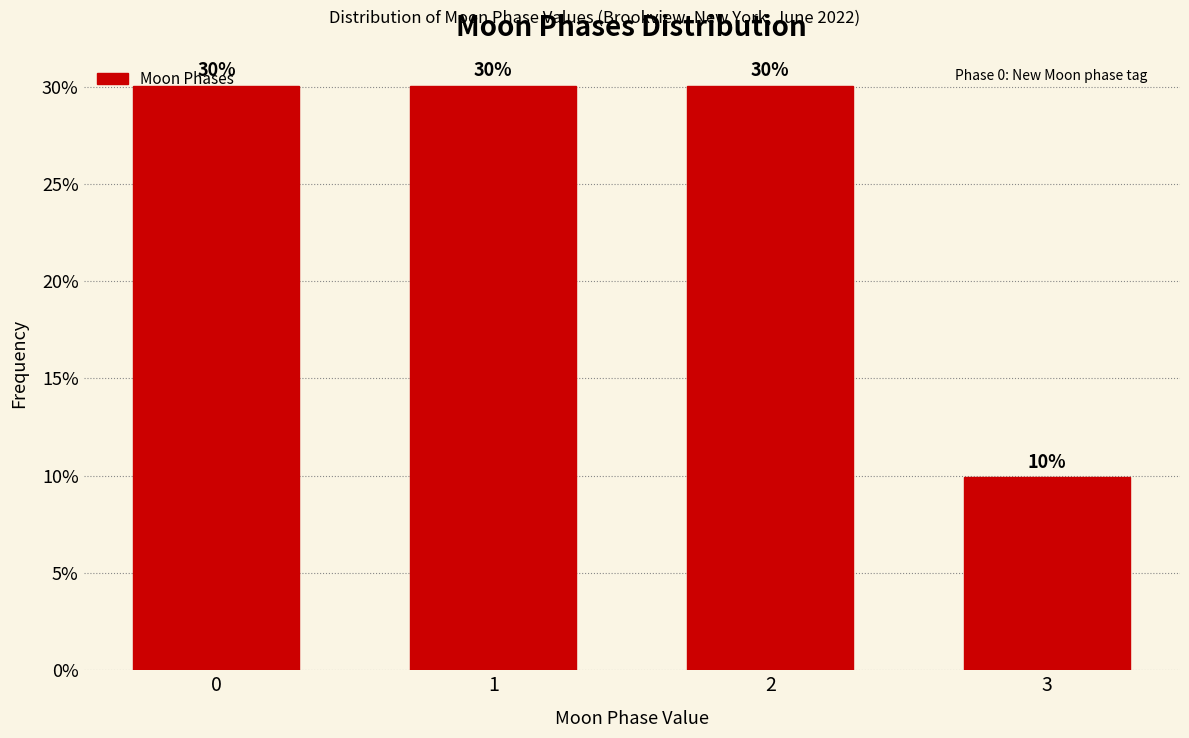

At which label is the value closest to 19?

3